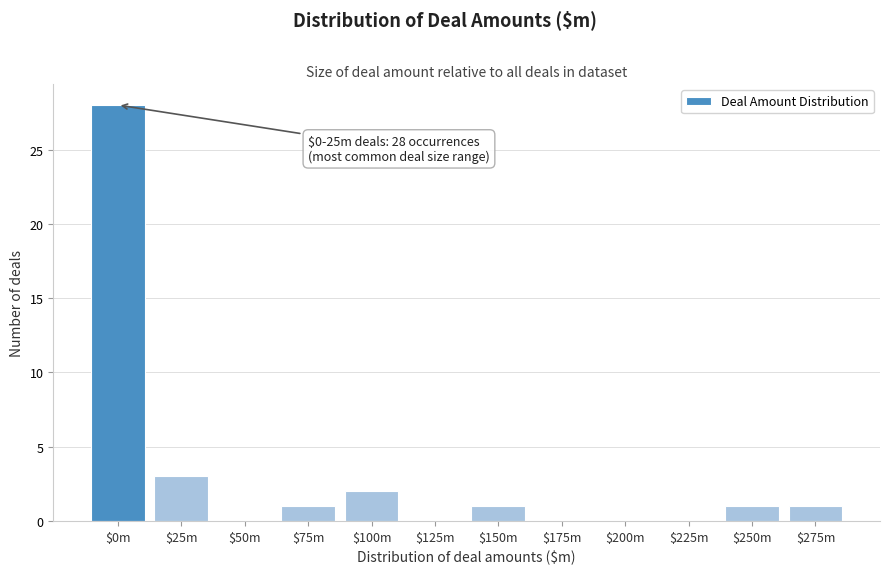

At which category does the chart reach its peak across all series?

$0m